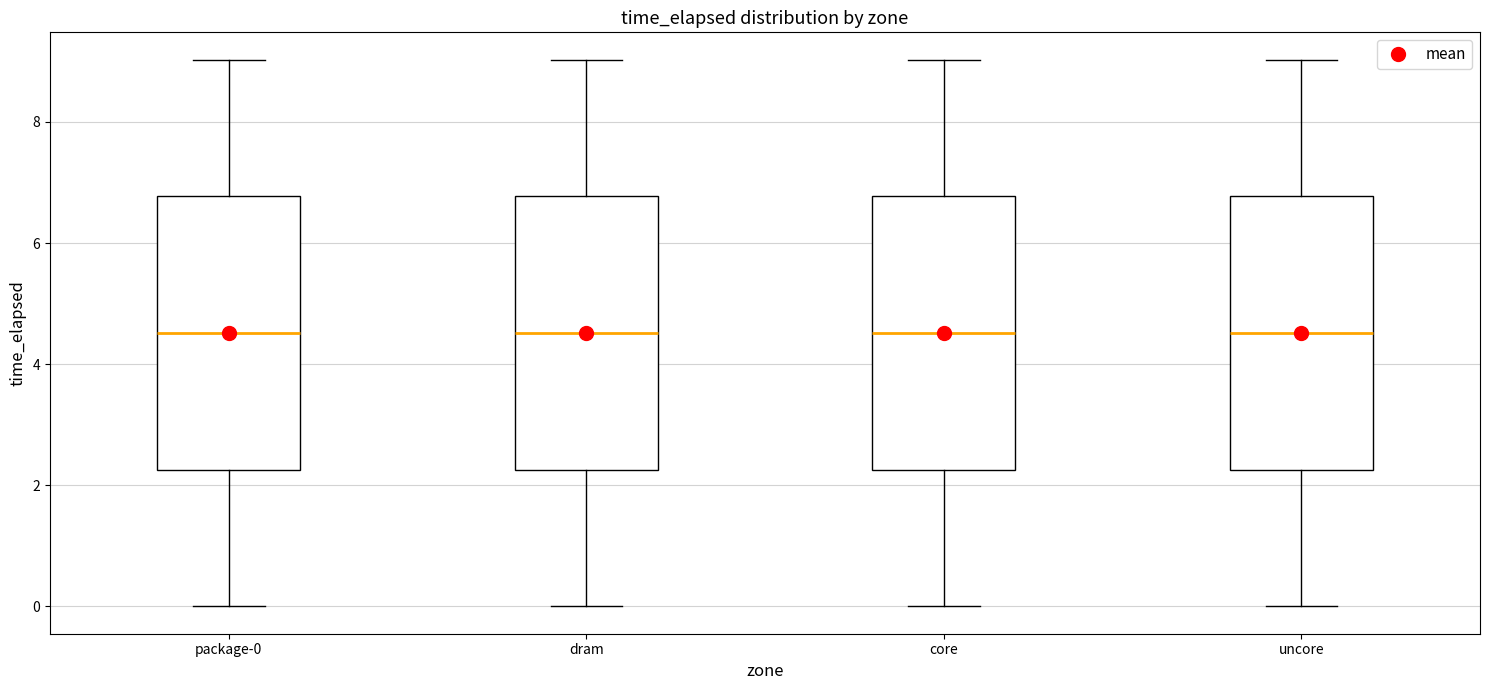

Reading left to right, transcribe this box plot: for each box, give where its median line is, the range the box spans, and where its two whiskers end, as read against the y-axis. The values are not printed on the chart, so give them approximately, as read against the axis.

package-0: median 4.6, box 2.2 to 6.8, whiskers 0.0 to 9.0
dram: median 4.6, box 2.2 to 6.8, whiskers 0.0 to 9.0
core: median 4.6, box 2.2 to 6.8, whiskers 0.0 to 9.0
uncore: median 4.6, box 2.2 to 6.8, whiskers 0.0 to 9.0